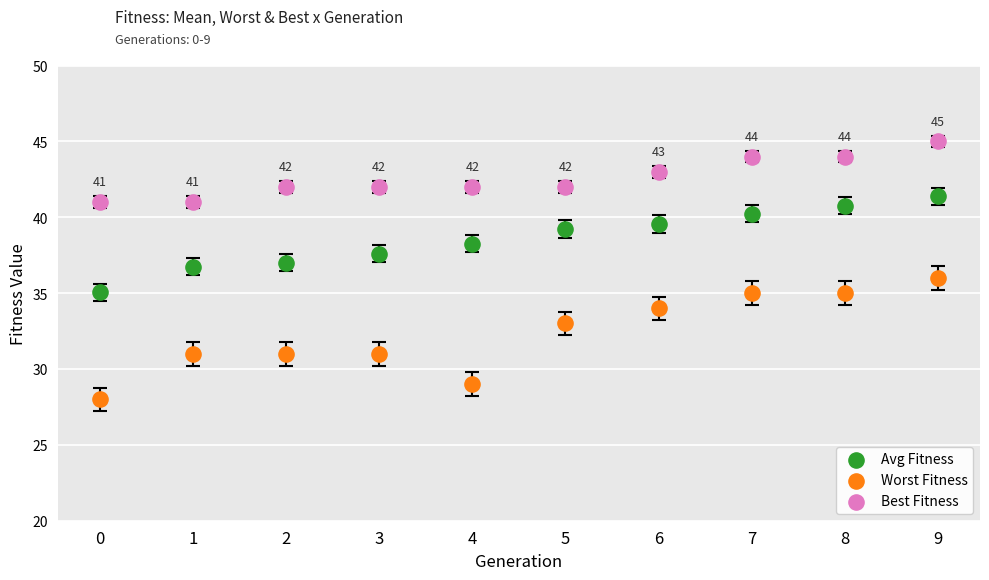

Which series contains the highest Y value?

Best Fitness